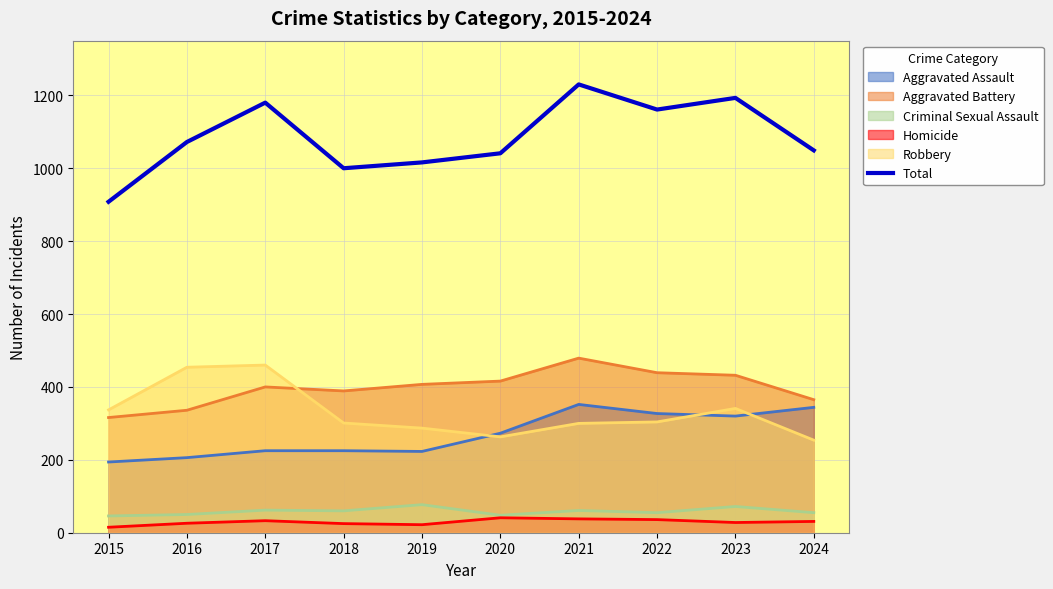

True or false: the data shows 278 at 2017.

False